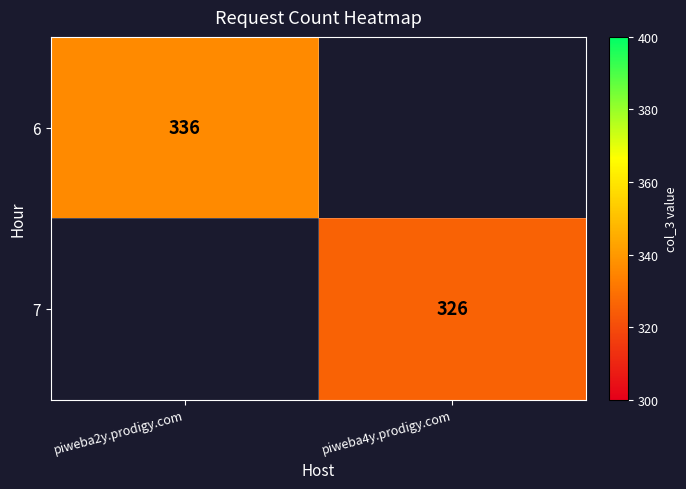

At which category does the chart reach its minimum across all series?

piweba4y.prodigy.com